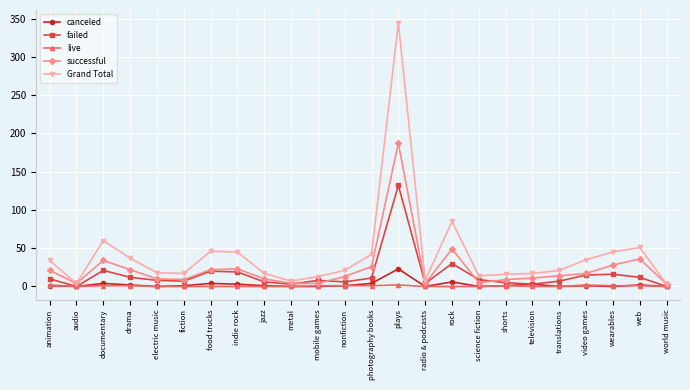

Which series has the widest spread of values?

Grand Total